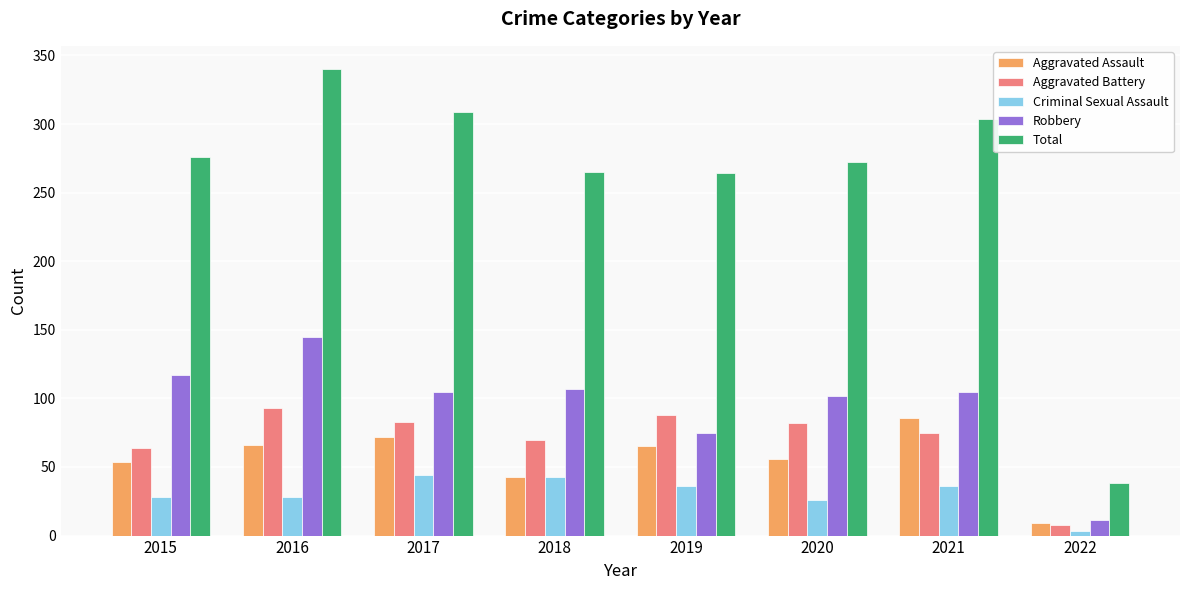

What is the sum of all Aggravated Battery values?

563